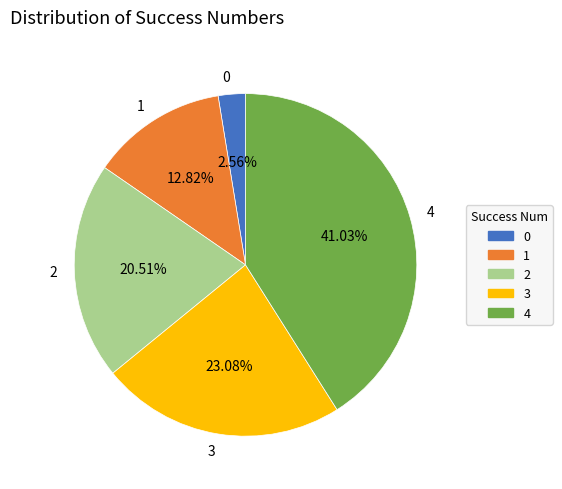

Rank the categories by value from lowest to highest.

0, 1, 2, 3, 4